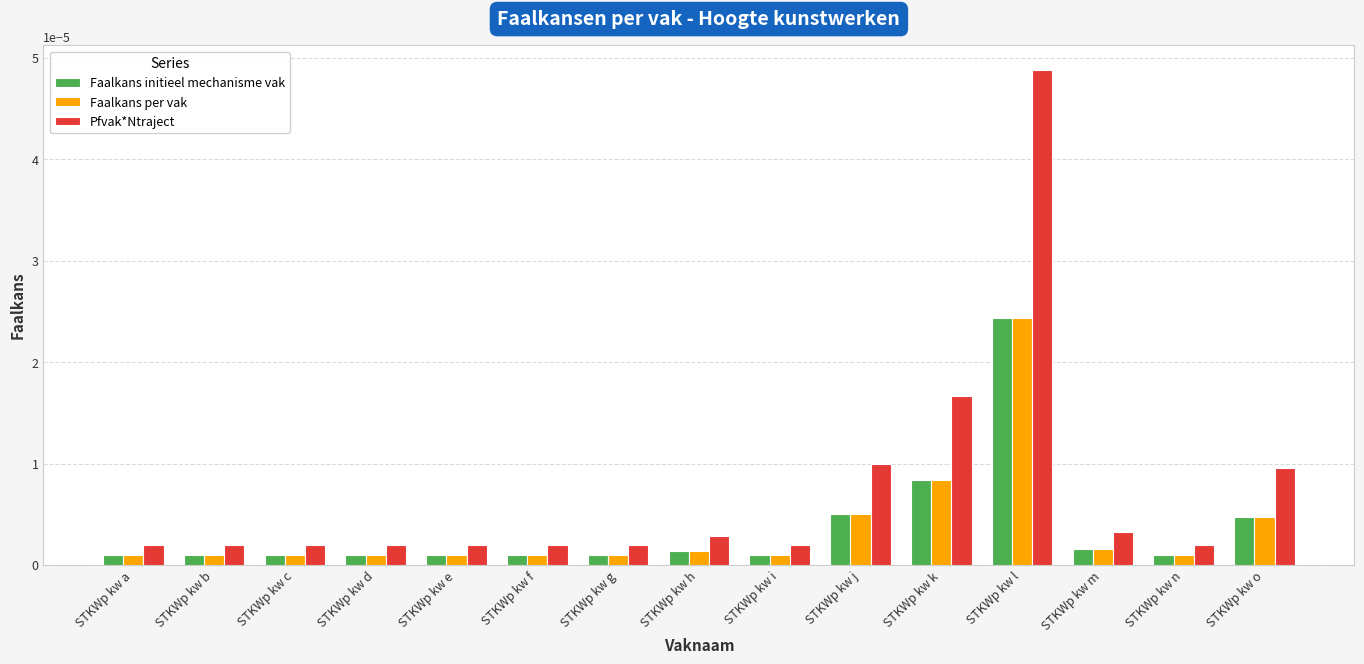

Which category has the highest value in the Pfvak*Ntraject series?

STKWp kw l